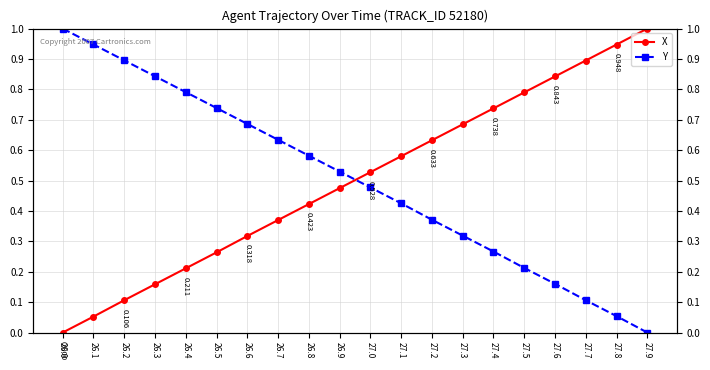

At which category is the sum across all series the highest?

27.1